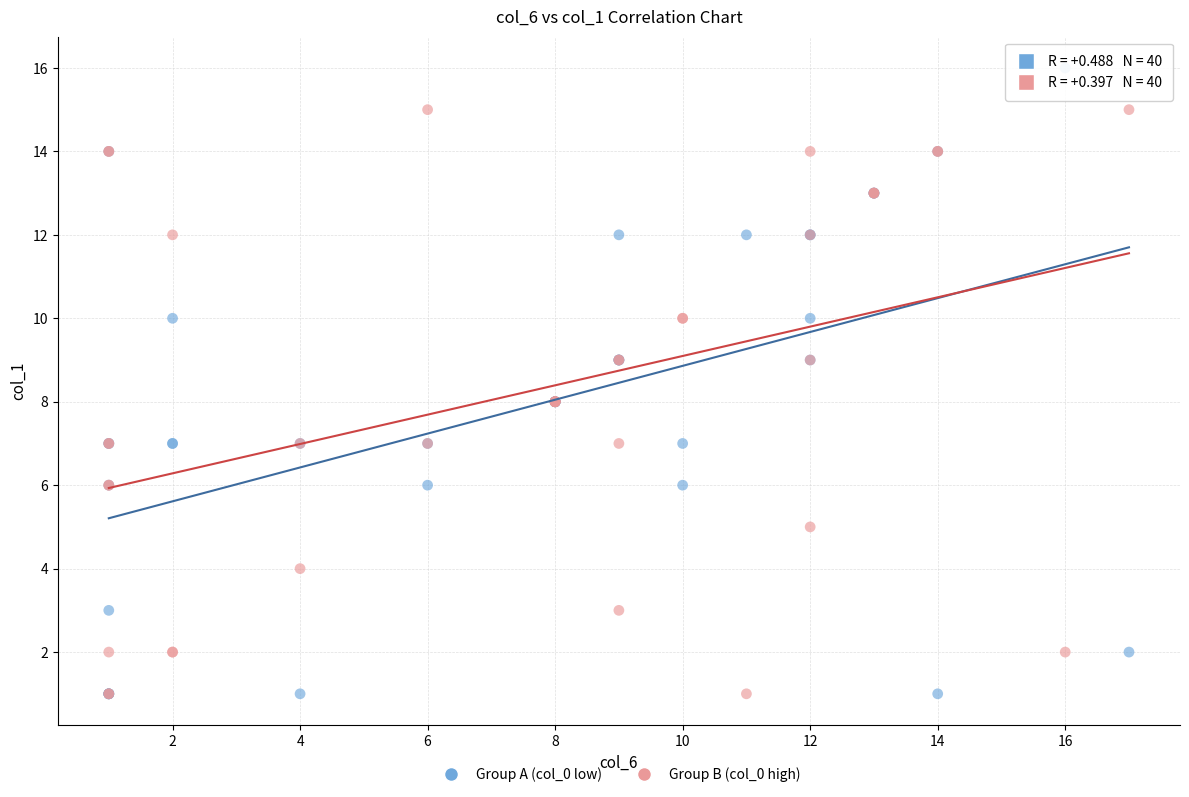

Which series has the largest Y range (max minus min)?

Group A (col_0 low)